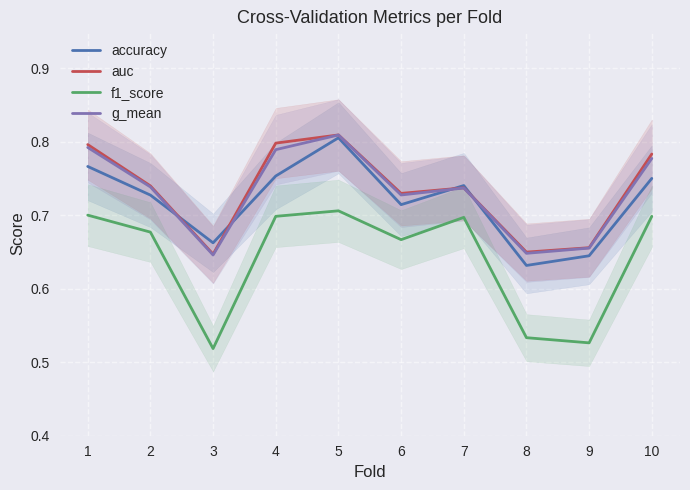

What value does the accuracy series have at 5?

0.8